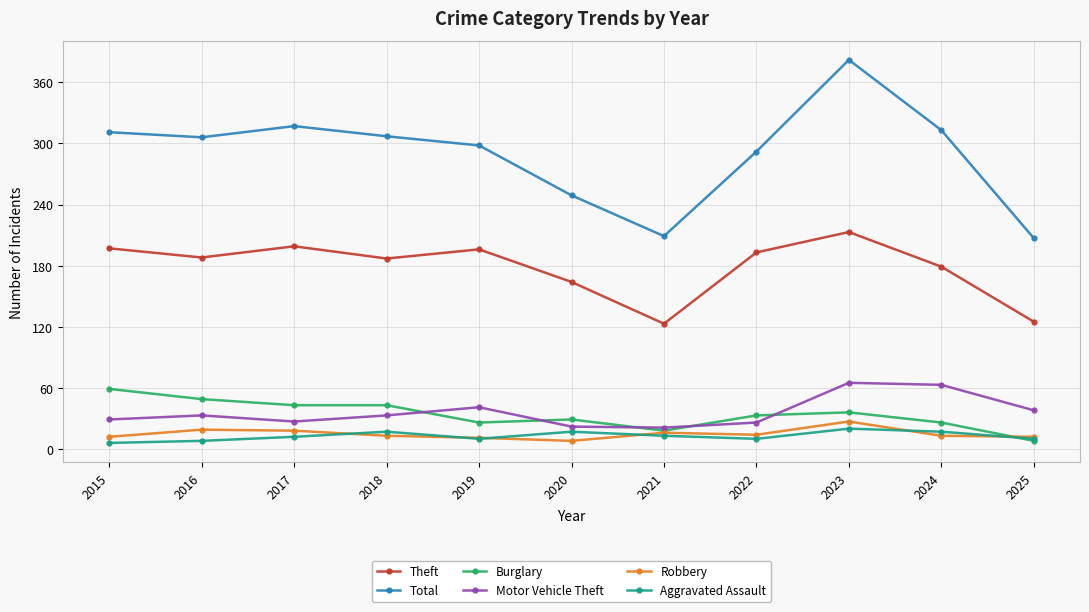

Which series has the largest range (max minus min)?

Total